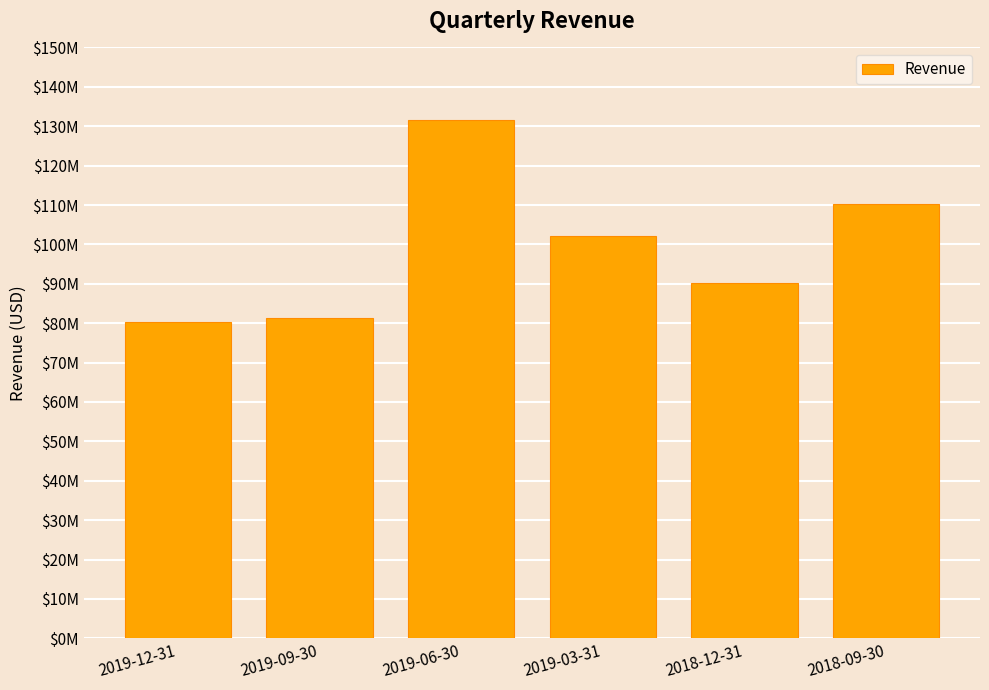

Are the bars horizontal?

No